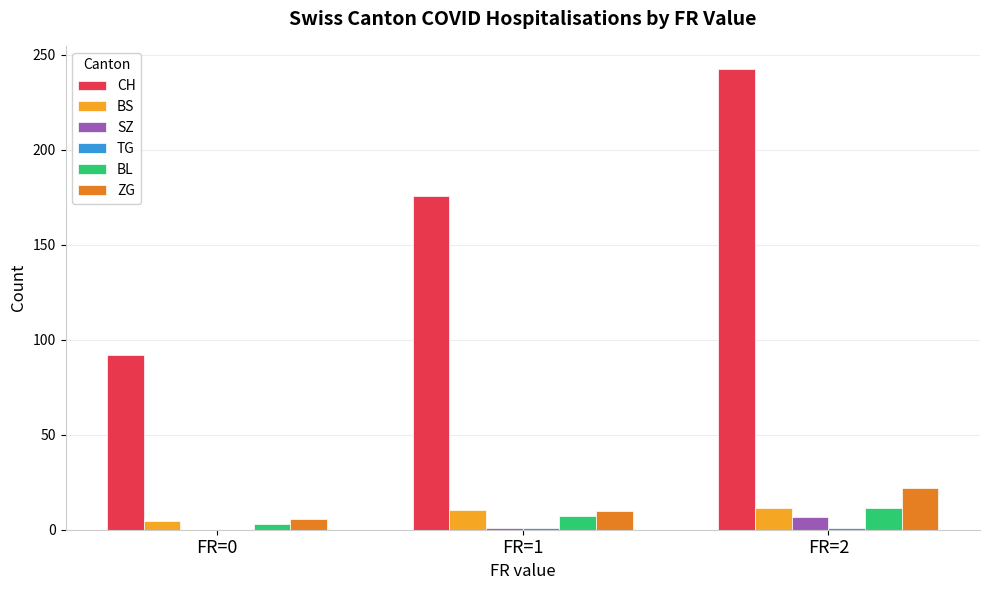

Where does the CH series first go above 175?

FR=1